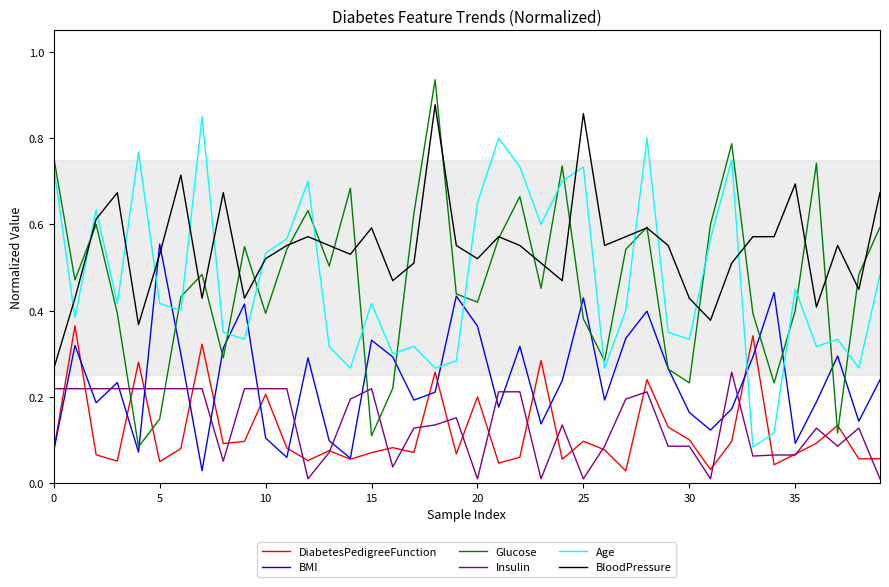

True or false: Insulin and BloodPressure cross at least once.

False